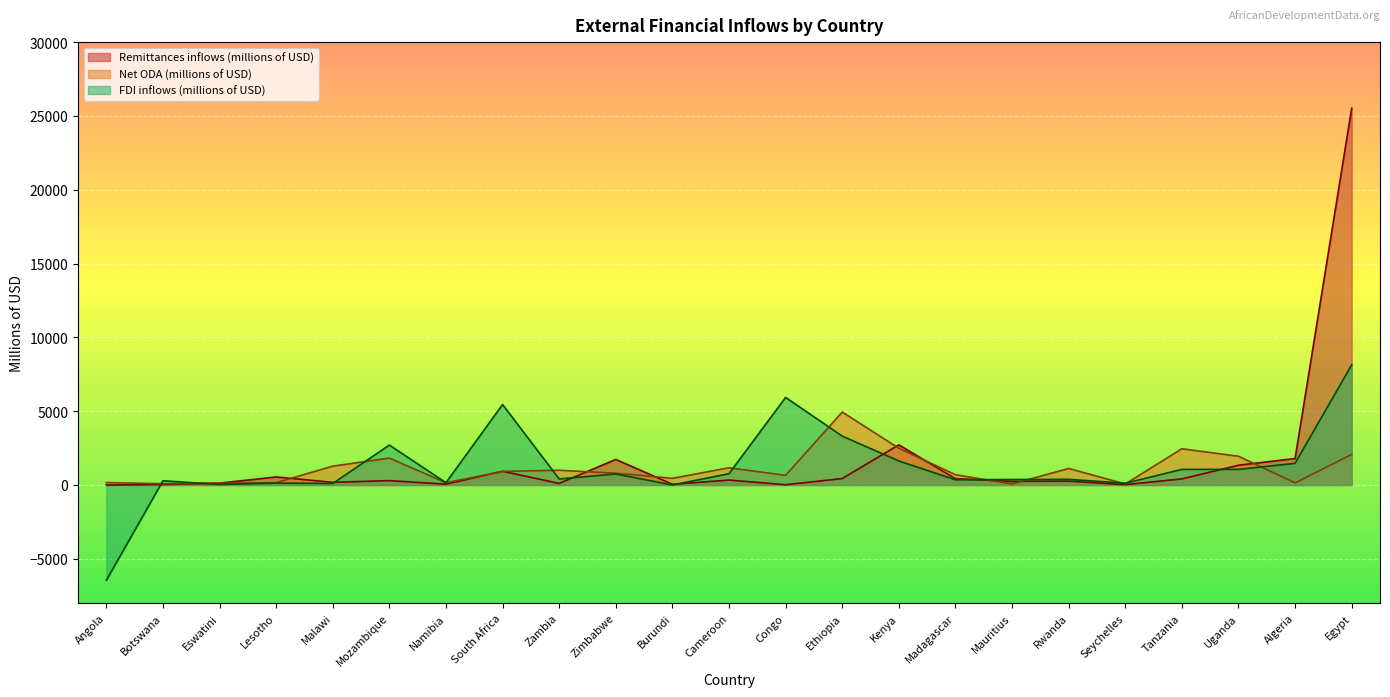

Which category has the highest value in the Net ODA (millions of USD) series?

Ethiopia